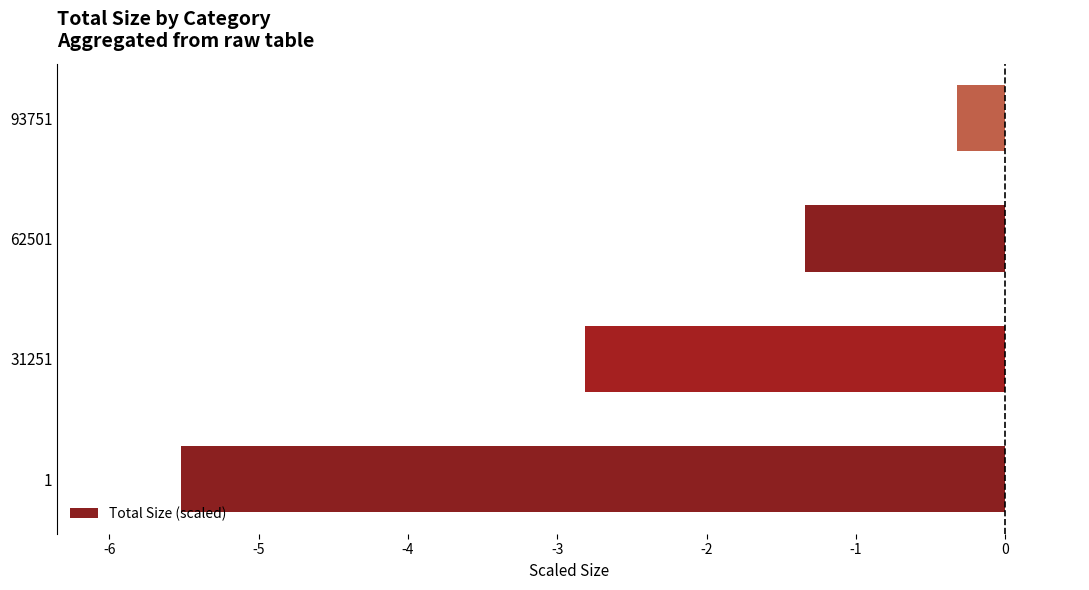

What is the change in value from 31251 to 62501?

+1.5